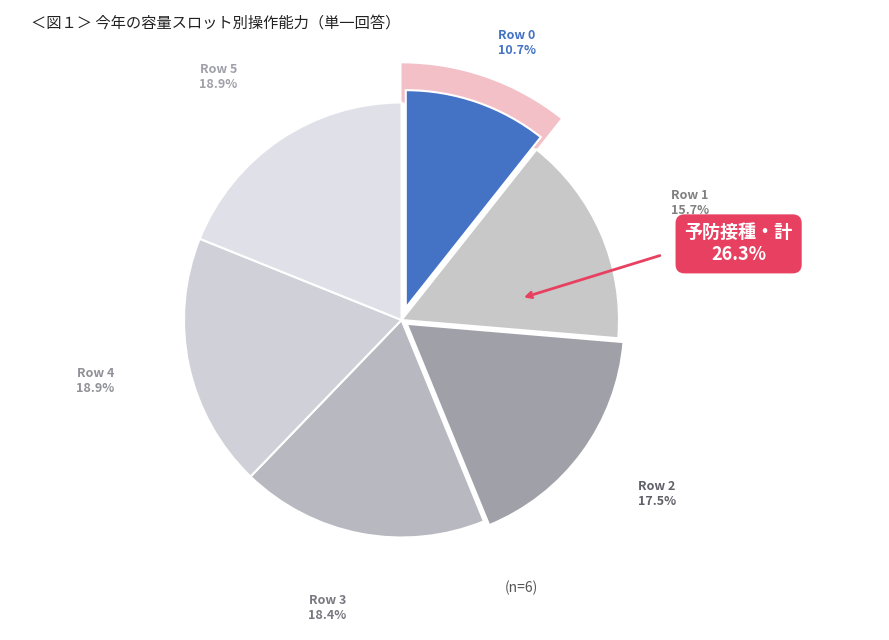

To the nearest percent, what portion does 3 represent?

18%